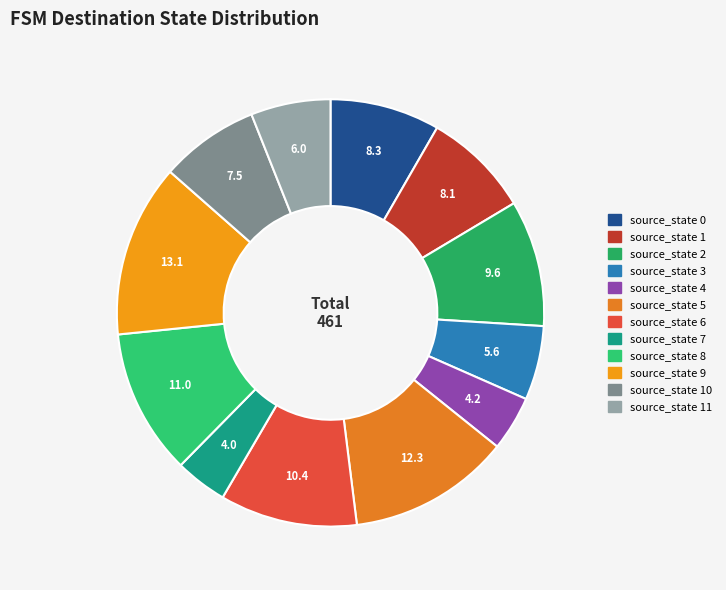

Which category has the smallest portion of the pie?

source_state 7